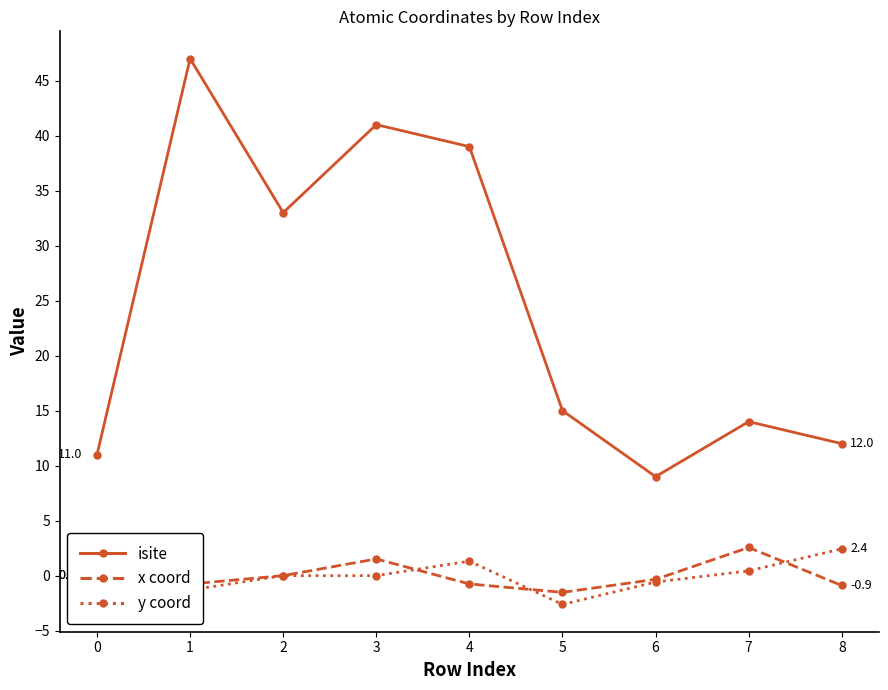

What is the difference between the x coord values at 3 and 6?

1.9